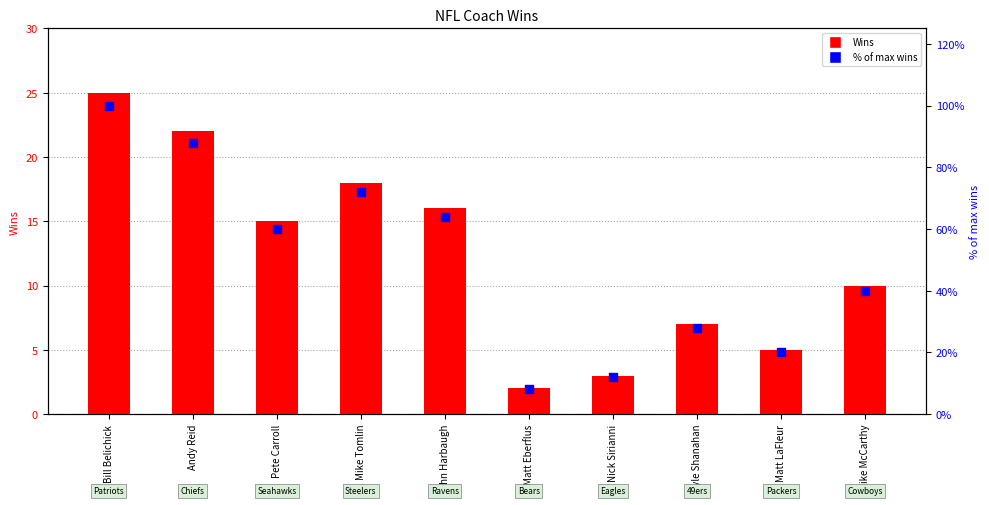

Which series contains the lowest Y value?

Wins